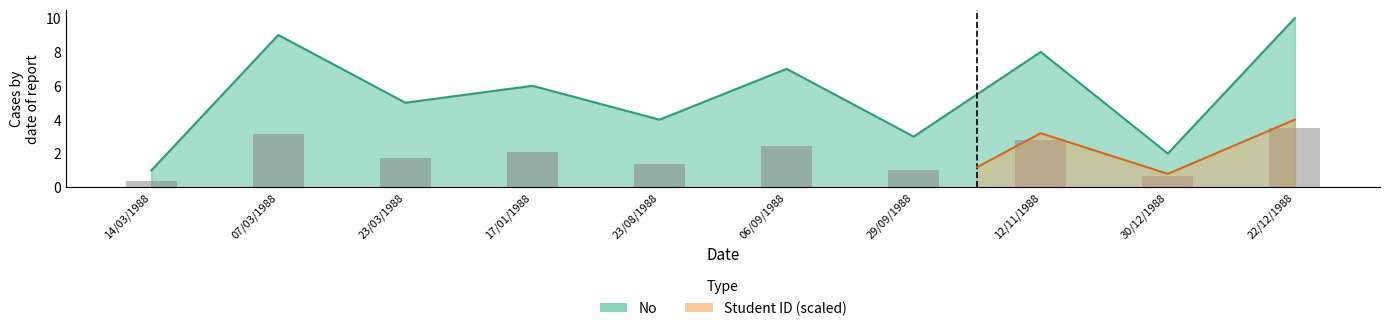

What is the difference between the second highest and second lowest values?

7